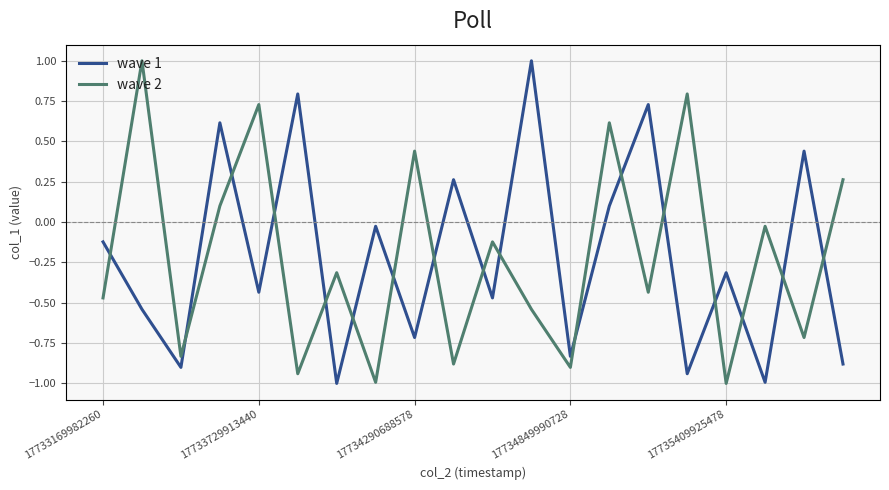

True or false: wave 2 and wave 1 cross at least once.

True